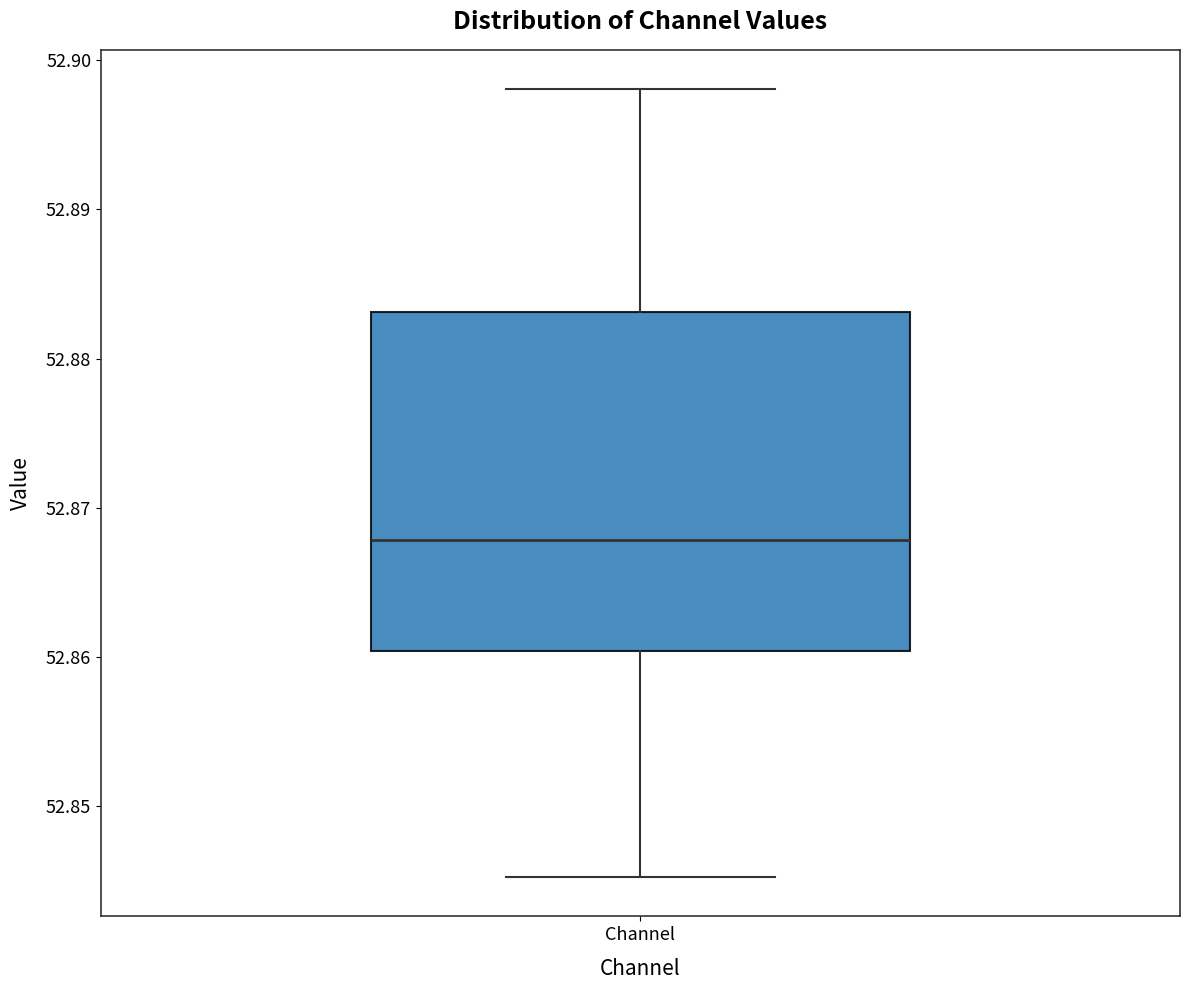

Read this box plot against the y-axis: the position of the median line, the range covered by the box, and the ends of both whiskers. The values are not printed on the chart, so give them approximately, as read against the axis.

median 52.868, box 52.860 to 52.883, whiskers 52.845 to 52.898